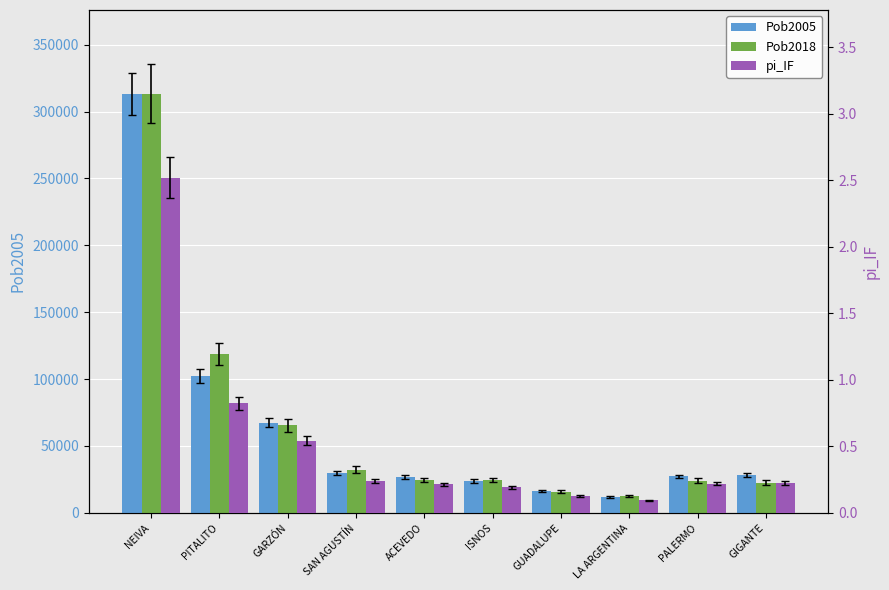

What are all the series names shown in the legend?

Pob2005, Pob2018, pi_IF